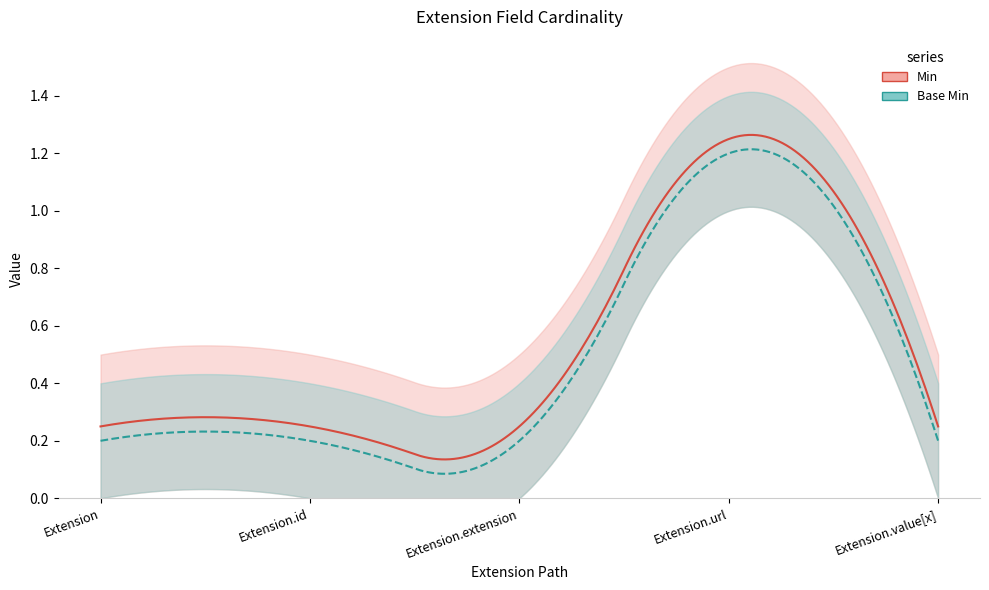

At Extension, list the series in order from largest to smallest.

Min, Base Min